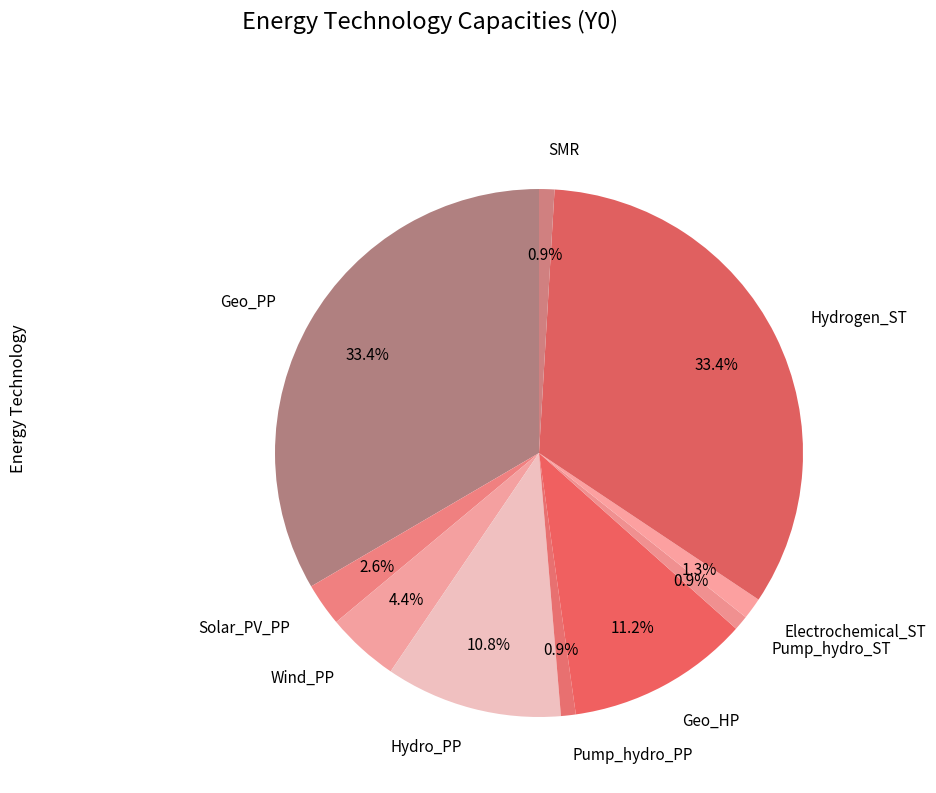

Is it true that Hydro_PP is 1% of the pie?

False